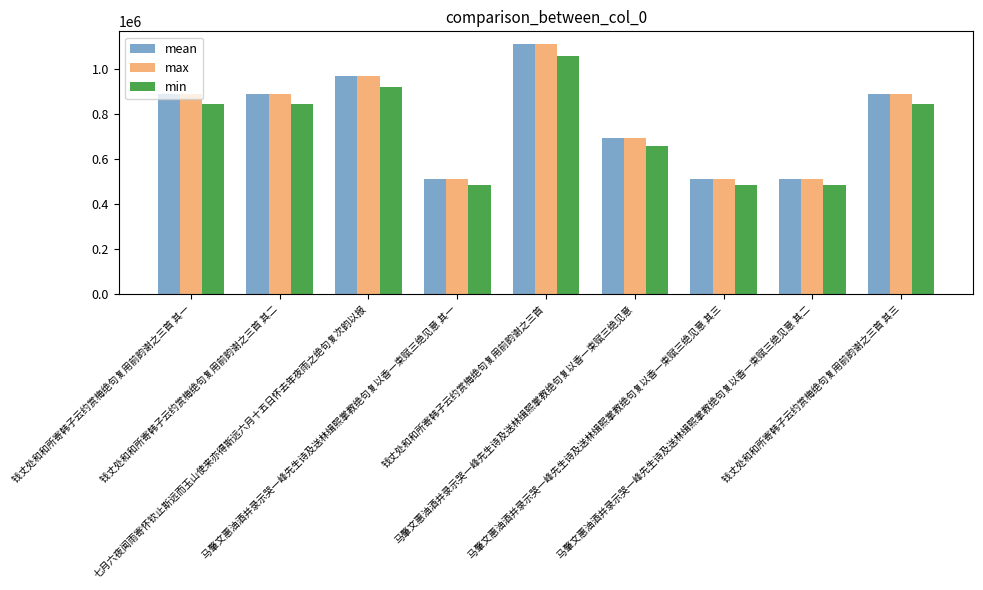

What is the sum of all mean values?

6973871.0